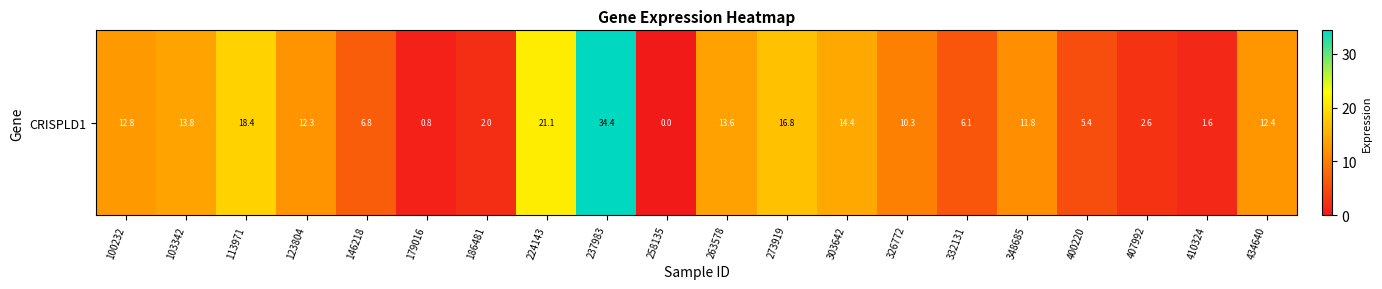

What is the difference between the values at 186481 and 348685?

9.7